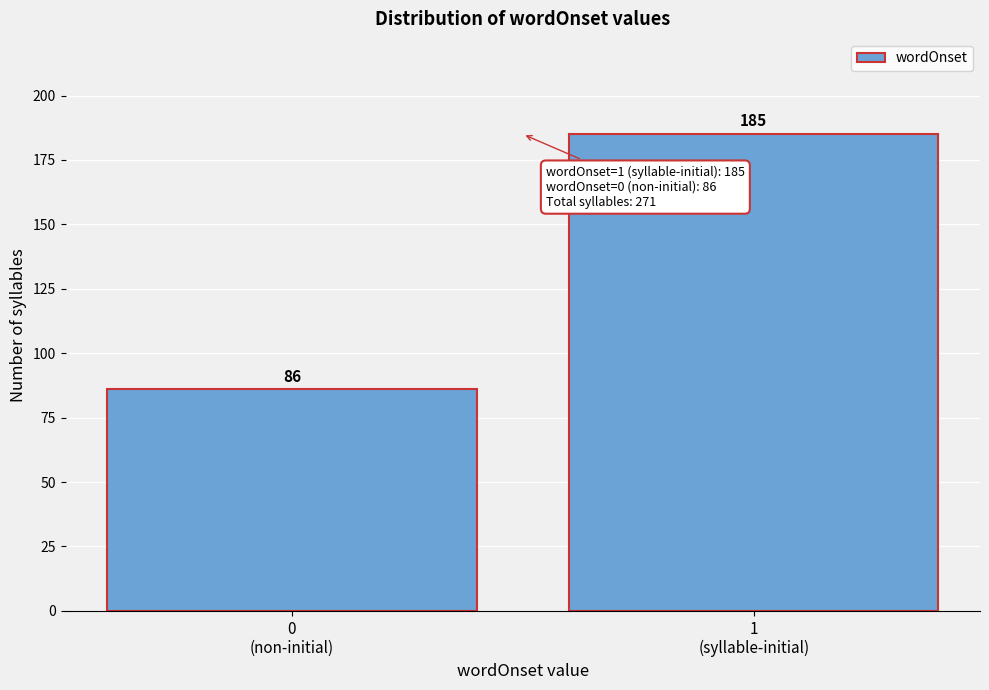

Reading left to right, what are all the values shown in this chart?

86	185